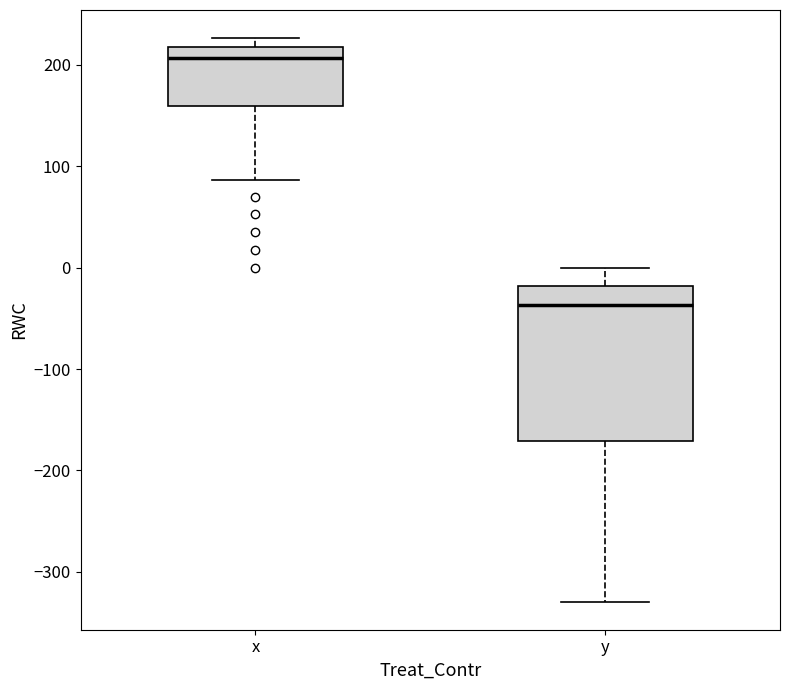

Reading left to right, read every box against the y-axis: the position of its median line, the range the box covers, and the ends of its whiskers. The values are not printed on the chart, so give them approximately, as read against the axis.

x: median 210, box 160 to 220, whiskers 90 to 230
y: median -40, box -170 to -20, whiskers -330 to 0